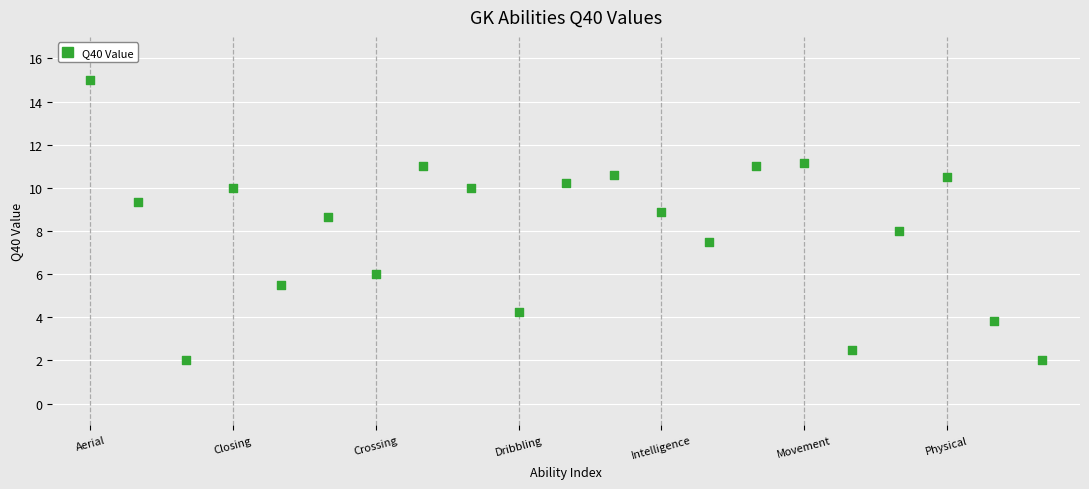

What is the range of Y values (max minus min)?

13.0